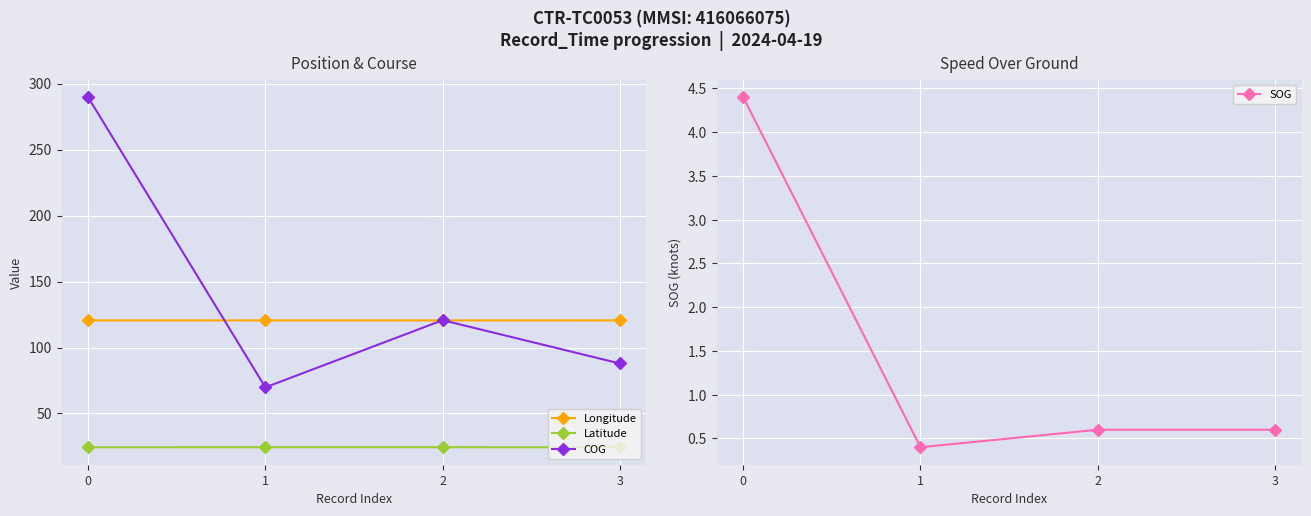

What is the total value across all series at 1?

215.2